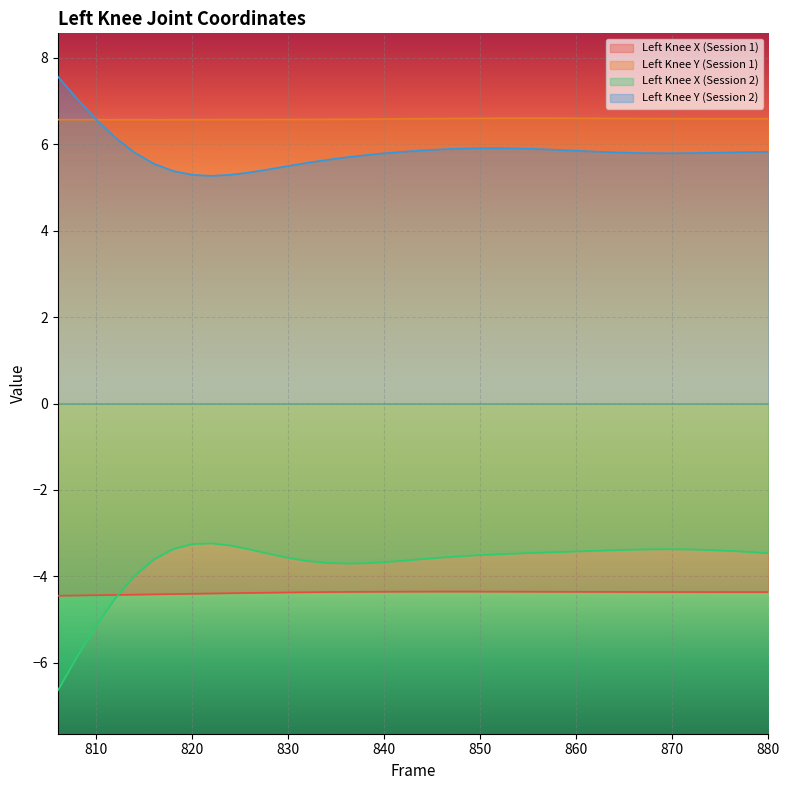

How many lines are shown in the chart?

4